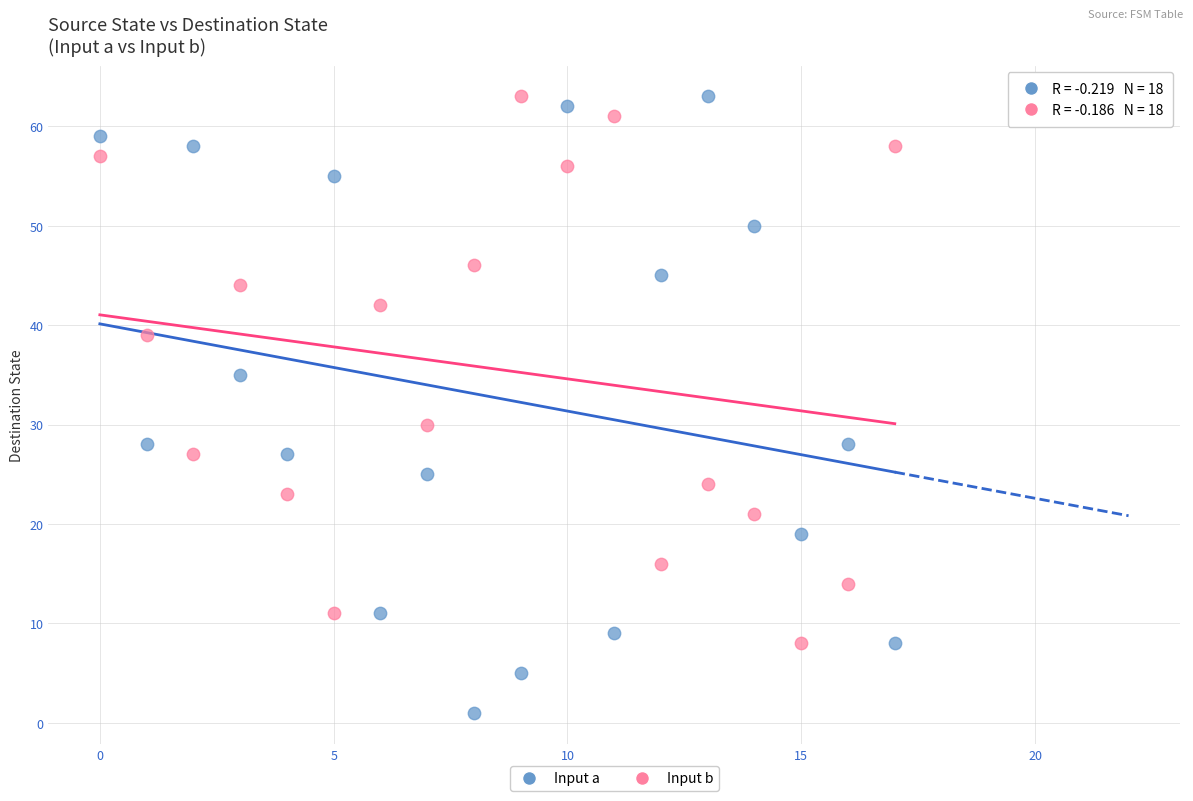

What are all the series names shown in the legend?

Input a, Input b